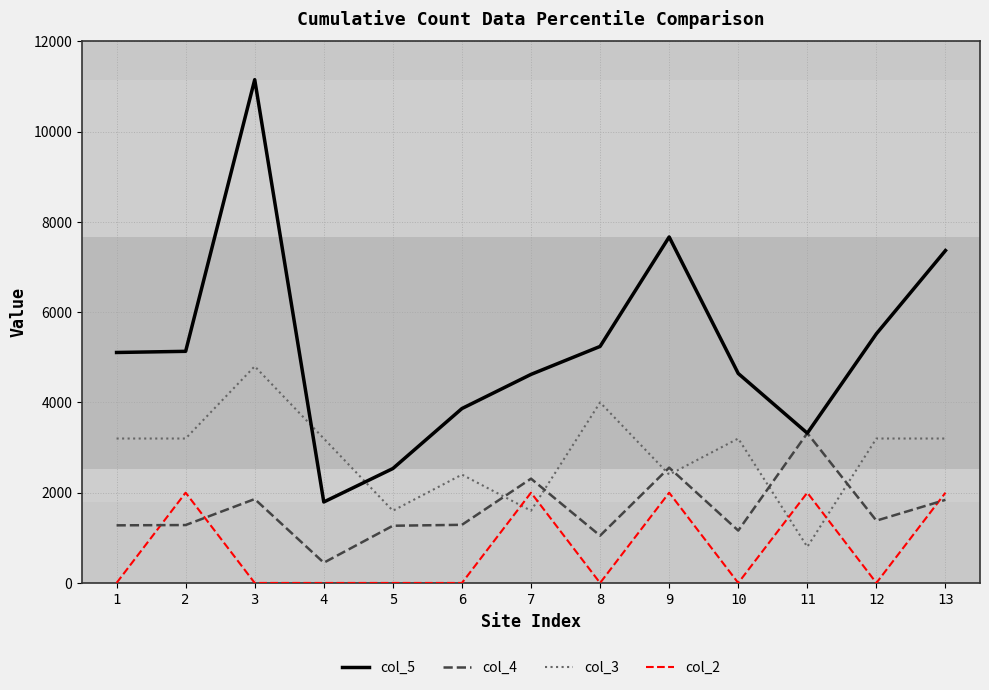

What is the difference between the maximum and minimum values in the col_2 series?

2000.0